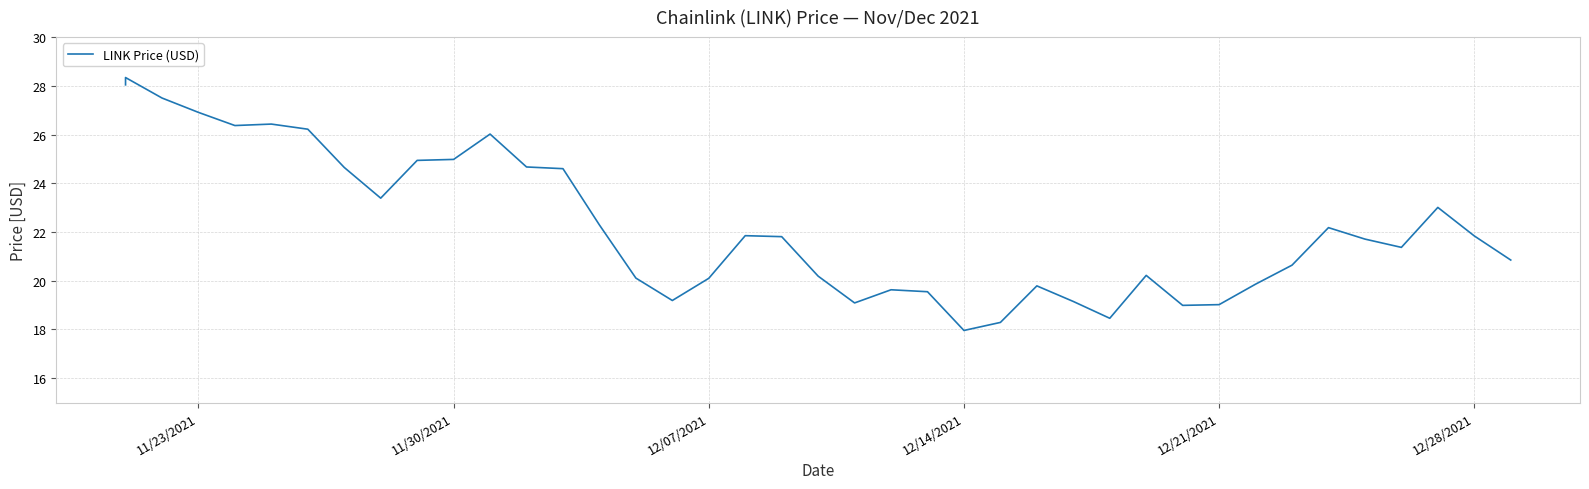

How many interior local peaks (higher than both neighbors) does the data have?

9